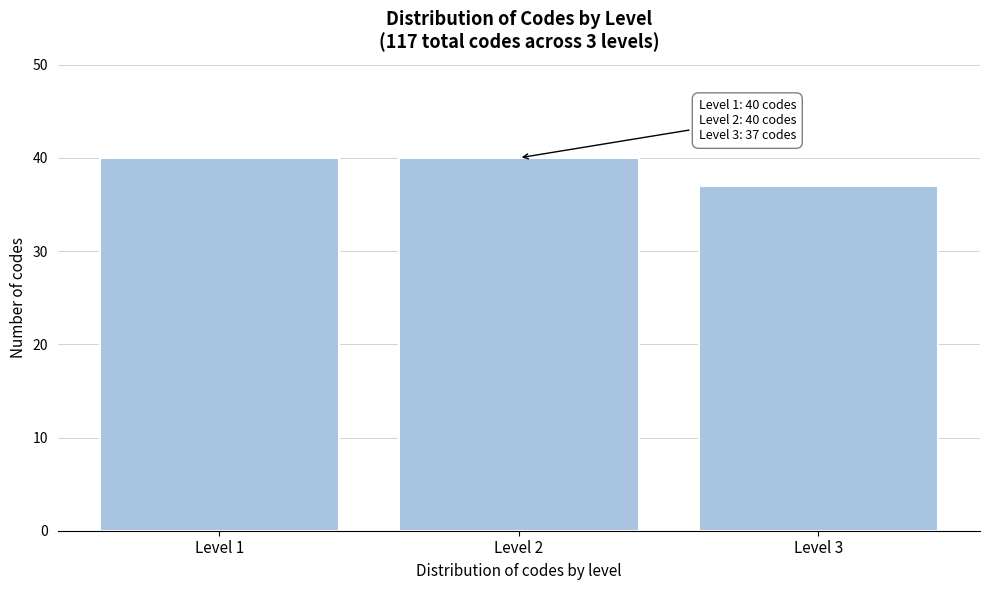

Reading left to right, what are all the values shown in this chart?

Level 1=40	Level 2=40	Level 3=37